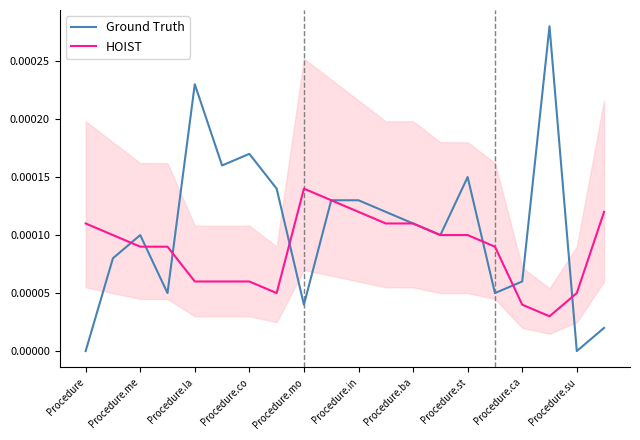

What is the label of the 14th point from the left?

13